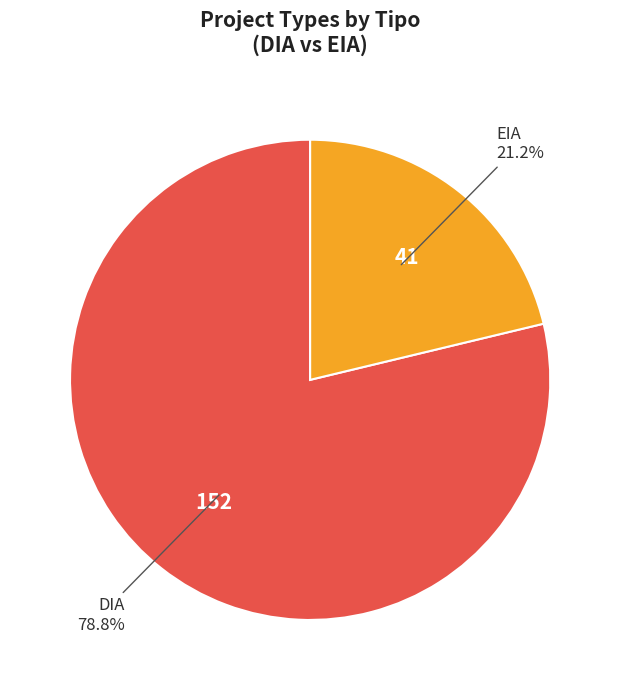

Is EIA the majority of the pie?

No